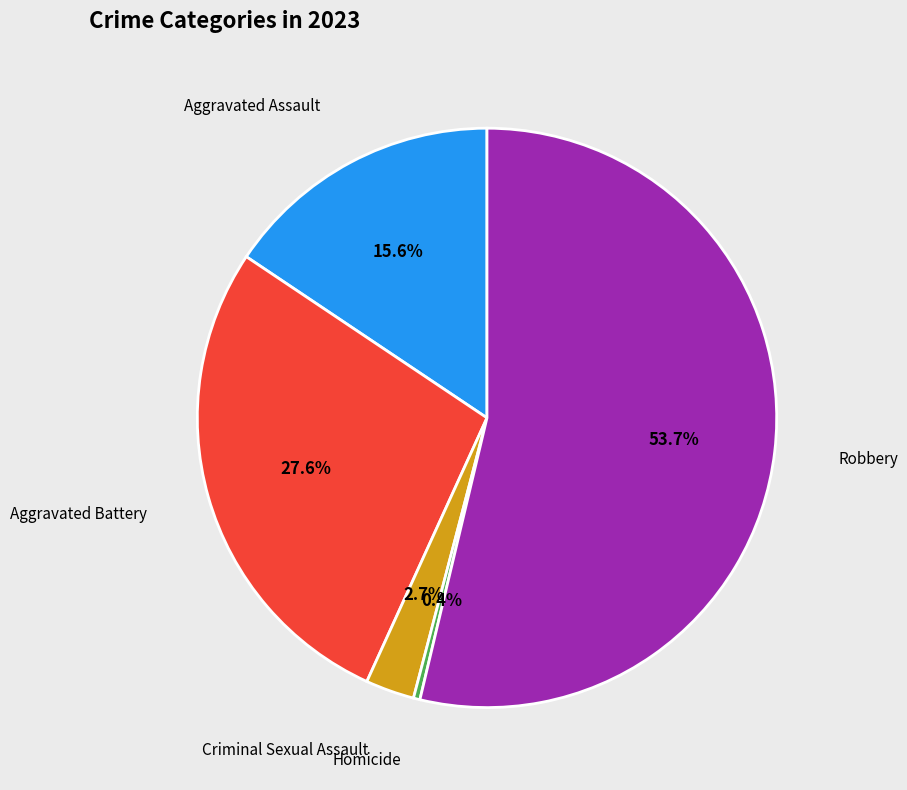

What percentage is NOT represented by Robbery?

46.3%